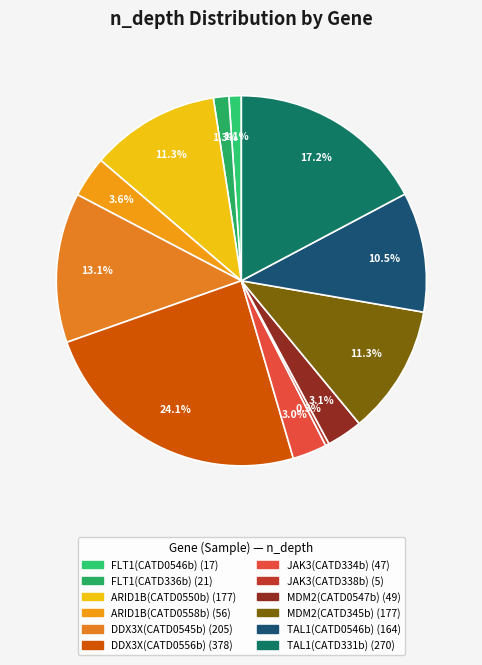

What percentage is the FLT1(CATD336b) slice, to the nearest percent?

1%